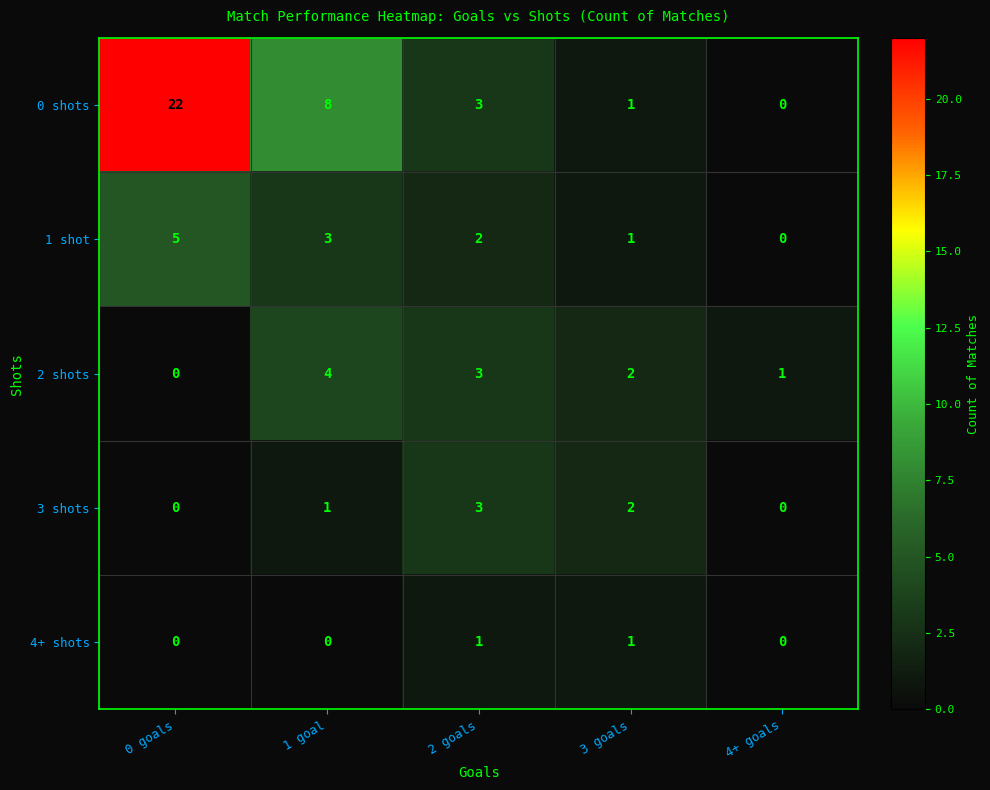

The 2 shots series shows 2 at 2 goals. True or false?

False